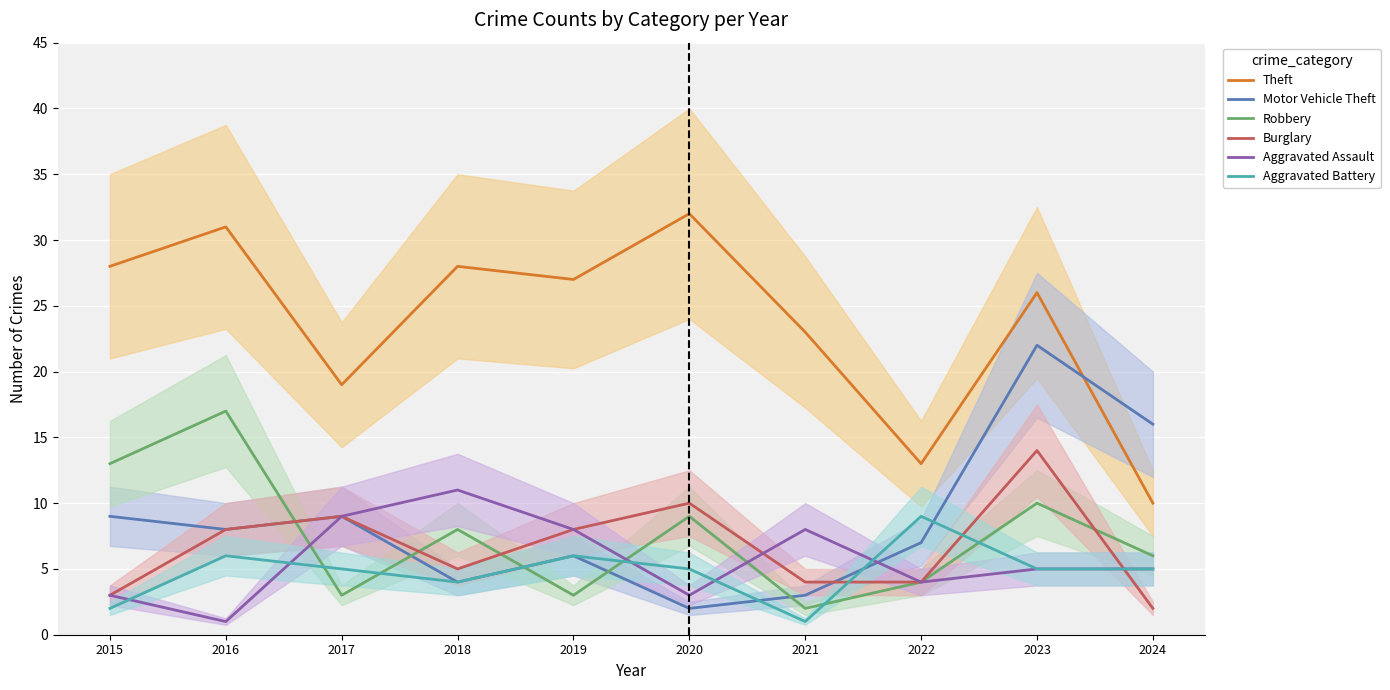

Is it true that Theft equals 19 at 2022?

False